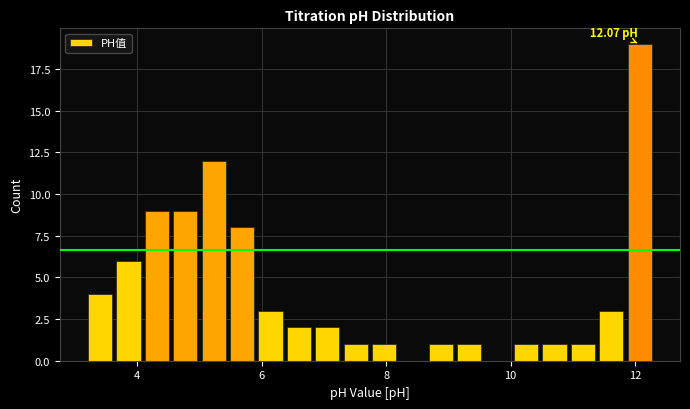

Around what value on the x-axis is the tallest bar? Give the approximate position of its centre, as read against the axis.

12.0